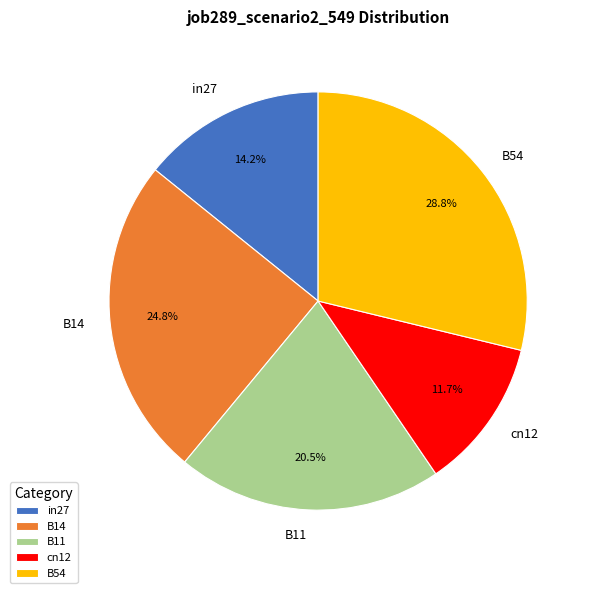

True or false: B11 accounts for 35% of the total.

False